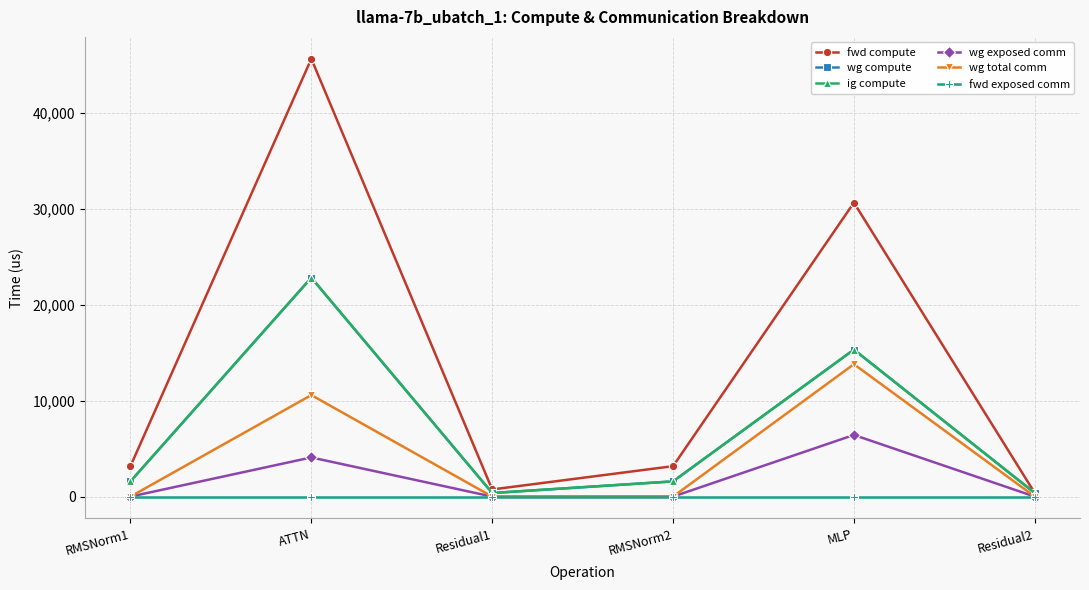

In fwd compute, how many points are higher than both neighbors (excluding endpoints)?

2